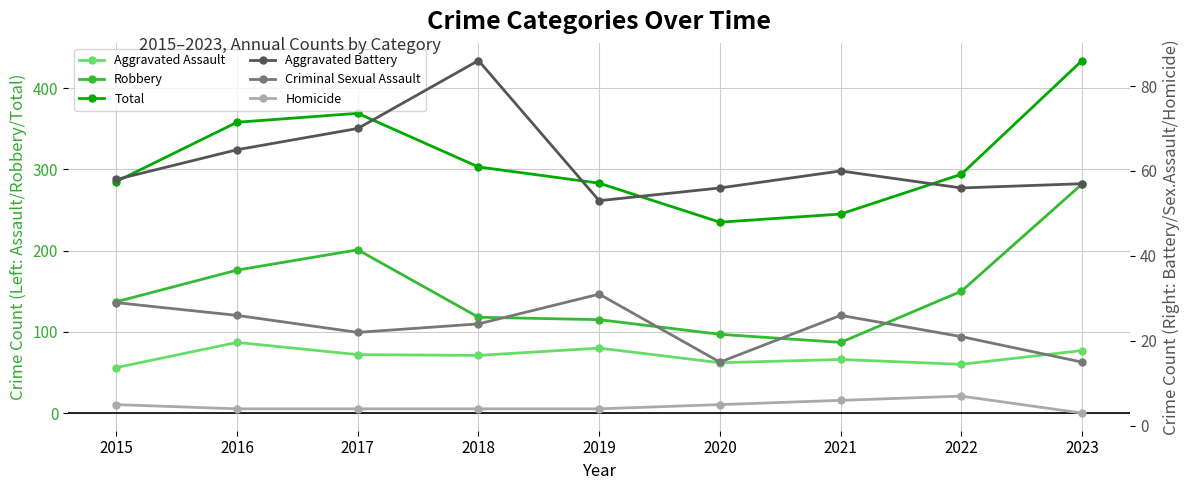

Which series changed the most between 2021 and 2023?

Robbery